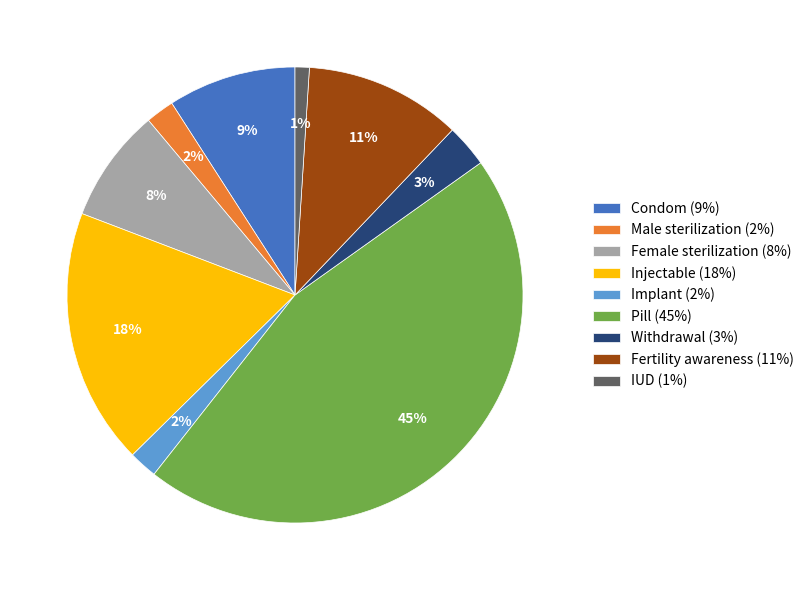

Is there any slice that represents more than half of the pie?

No